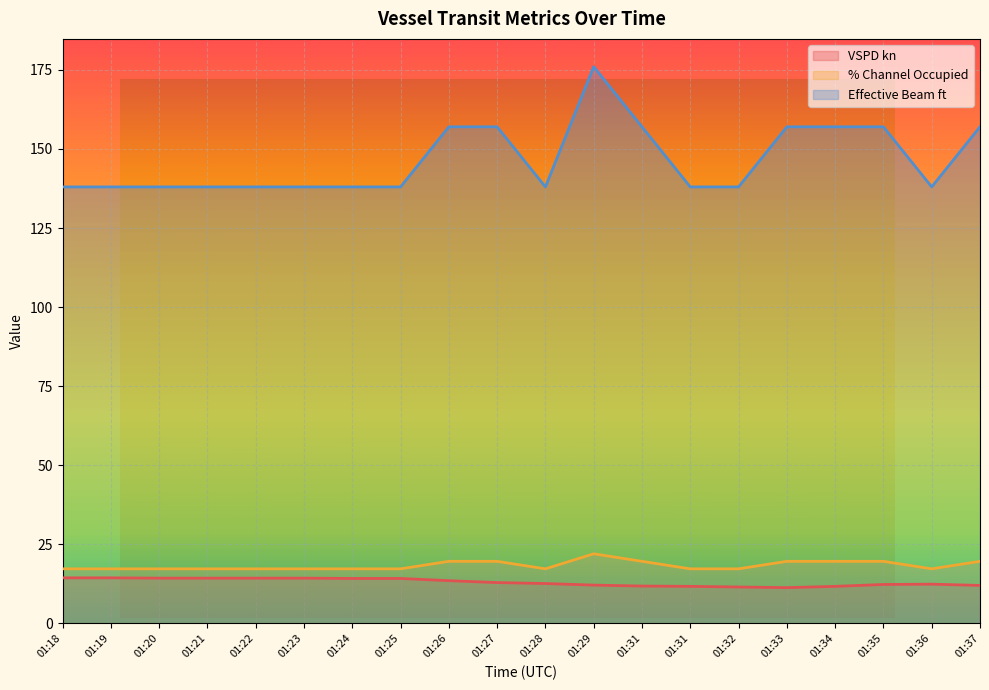

What is the highest value of the VSPD kn series?

14.4